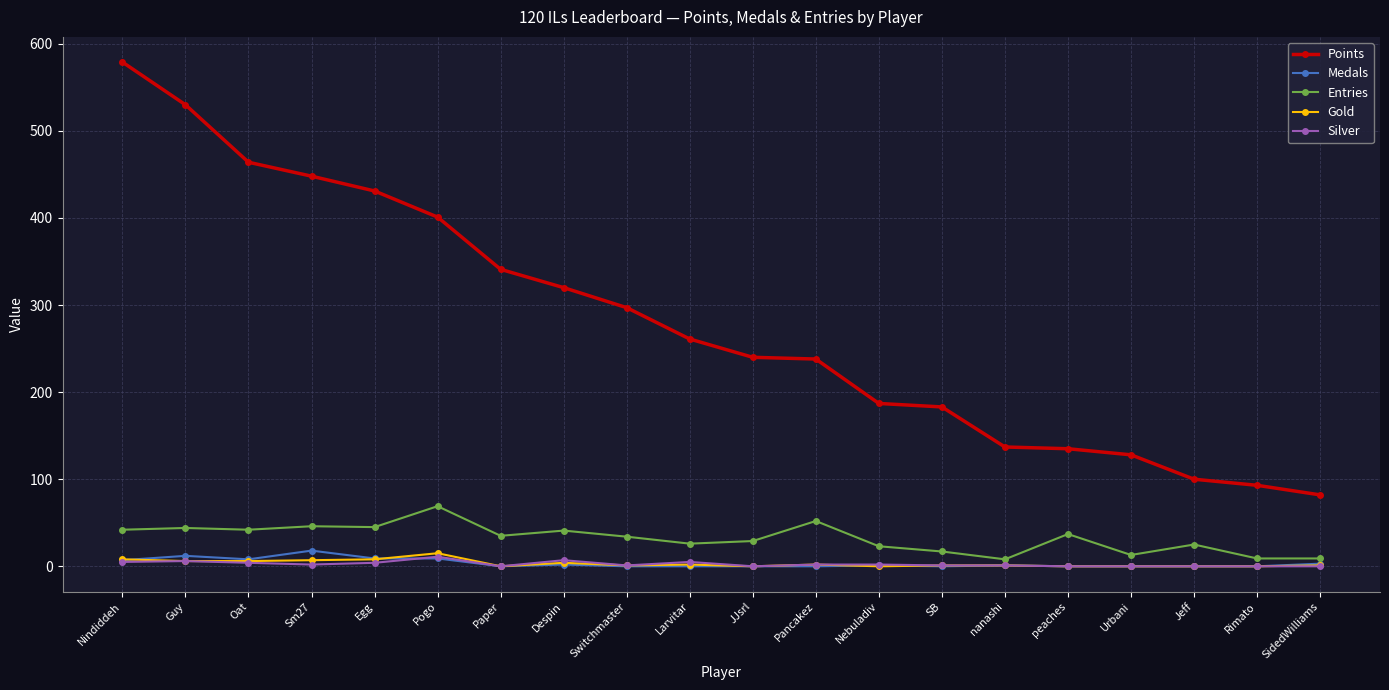

What are all the series names shown in the legend?

Points, Medals, Entries, Gold, Silver